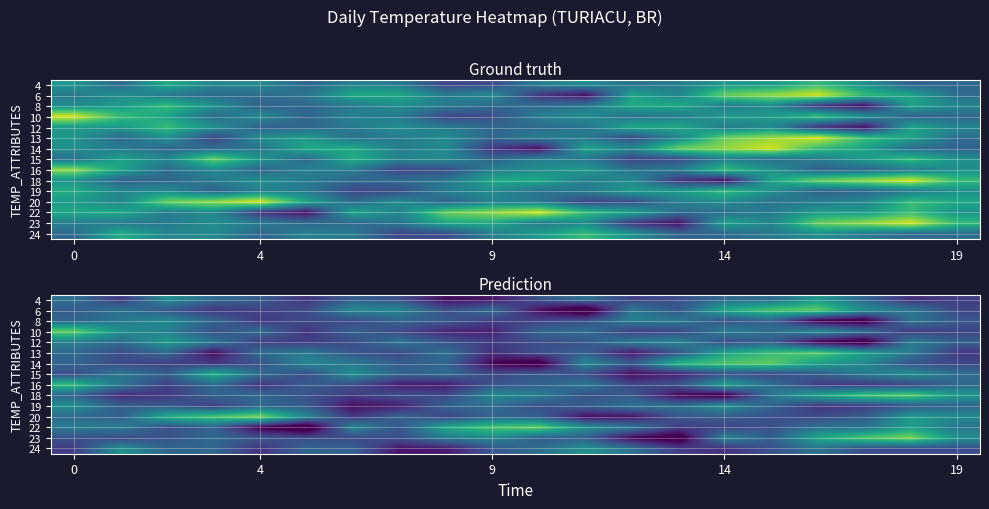

Reading right to left, list all the values displayed in this chart.

row_0: 75.4	74.9	76.9	79.1	77.2	77.2	76.1	75.6	77.4	76.2	74.1	73.9	76.1	76.6	75.1	76.5	77.1	78.6	75.3	77.4
row_1: 75.8	77.6	78.7	81.4	81.1	79.9	76.3	77.7	72.1	74.0	77.3	76.0	78.4	78.4	75.9	75.5	75.2	76.4	77.5	76.5
row_2: 76.4	77.6	72.8	73.3	76.8	76.2	77.8	78.0	76.1	75.6	75.5	76.5	76.8	75.9	75.9	75.3	76.9	78.5	77.7	76.9
row_3: 75.7	75.3	77.3	78.5	77.3	77.9	75.8	75.4	77.3	76.9	74.4	74.6	75.8	76.8	75.1	77.1	76.1	78.0	78.8	81.5
row_4: 76.7	78.0	72.6	73.5	76.6	76.0	78.2	78.0	76.3	76.0	75.4	76.2	77.5	76.0	75.4	75.5	77.7	79.2	77.2	77.9
row_5: 75.2	77.8	79.3	81.2	80.6	79.6	76.4	74.2	76.7	76.0	74.9	77.4	75.9	76.3	77.7	77.2	73.9	77.1	76.0	77.1
row_6: 75.8	76.1	78.5	79.4	81.4	81.1	80.3	76.5	78.4	72.8	73.6	77.1	76.5	77.7	78.3	76.2	75.3	75.6	75.9	76.9
row_7: 77.3	78.7	77.8	76.6	75.8	76.2	74.6	73.9	76.1	76.4	75.8	77.1	76.8	78.7	76.0	77.2	80.1	76.6	77.7	76.0
row_8: 77.0	75.8	75.2	75.5	77.3	79.5	76.2	75.7	77.7	76.7	76.3	74.3	74.3	76.1	76.5	75.1	77.2	75.5	77.6	80.6
row_9: 79.2	81.4	81.0	79.7	77.7	73.0	73.7	76.4	76.1	78.0	78.5	75.8	76.1	75.3	76.2	77.0	76.7	75.3	74.8	76.9
row_10: 76.9	76.4	75.4	75.2	76.8	78.8	77.4	77.5	76.6	76.1	77.3	76.8	74.5	73.9	76.5	77.0	75.6	76.5	76.6	78.7
row_11: 78.5	79.2	76.5	75.9	76.1	76.6	76.4	74.1	73.9	76.7	76.8	75.8	76.8	75.2	78.3	82.0	81.0	80.0	76.7	77.2
row_12: 77.5	79.4	77.5	77.4	76.0	75.7	75.4	77.7	78.8	81.5	81.1	79.9	76.2	78.3	72.1	73.4	76.8	76.1	77.9	77.9
row_13: 78.8	81.9	81.1	79.8	76.7	78.4	72.6	73.7	76.6	76.6	78.4	77.8	76.1	75.8	75.9	76.3	77.1	76.2	75.8	76.1
row_14: 76.0	75.8	76.0	77.5	76.1	75.0	75.4	77.4	78.9	77.3	76.4	74.2	74.1	76.7	76.9	75.0	77.0	76.9	78.9	75.4